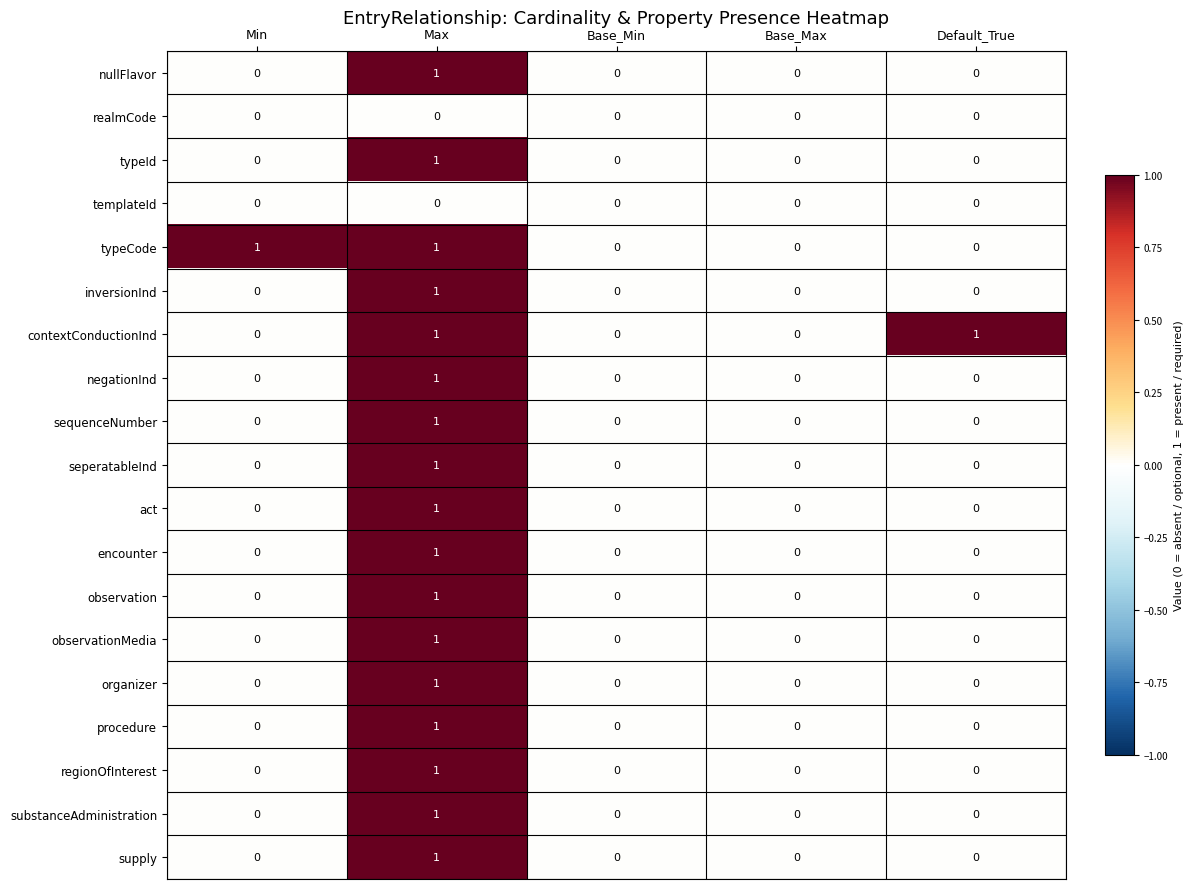

The realmCode series shows 0 at Default_True. True or false?

True